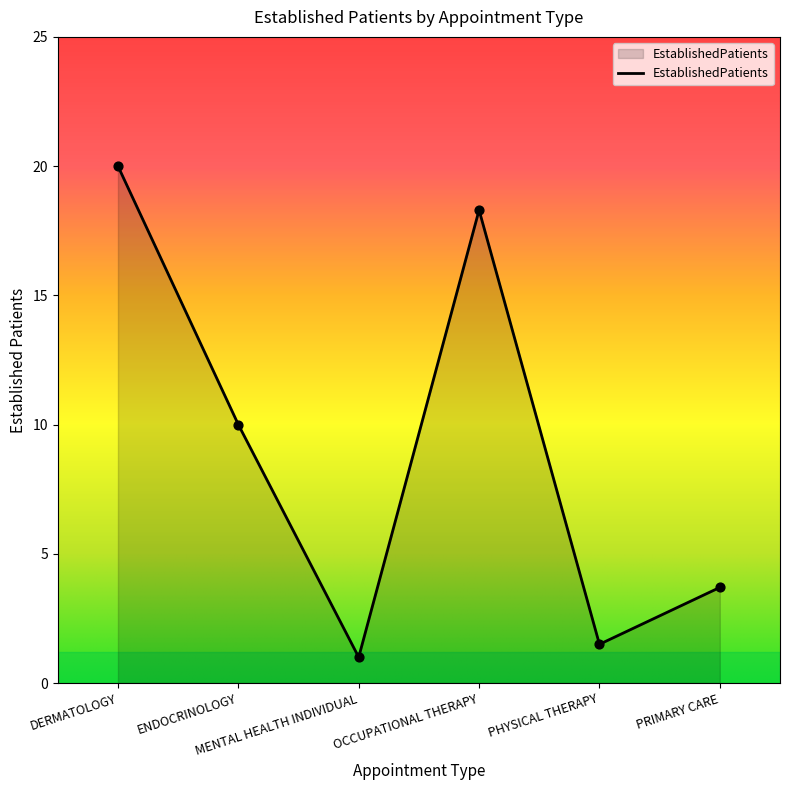

Approximately how many times larger is the value at MENTAL HEALTH INDIVIDUAL compared to PHYSICAL THERAPY?

0.7